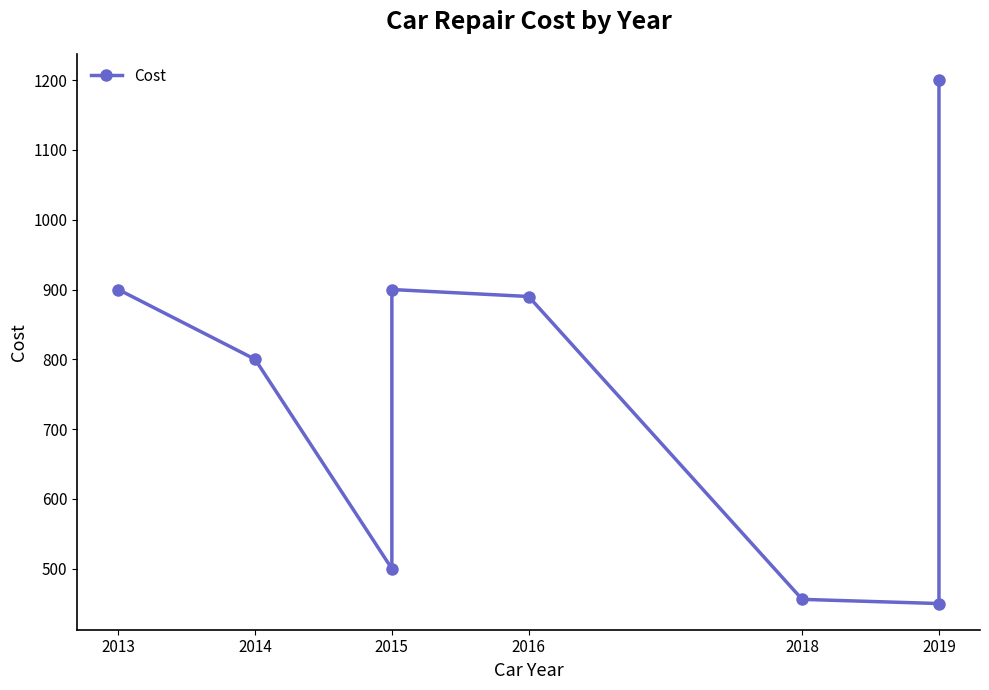

The chart shows a value of 1110 at 2014. True or false?

False